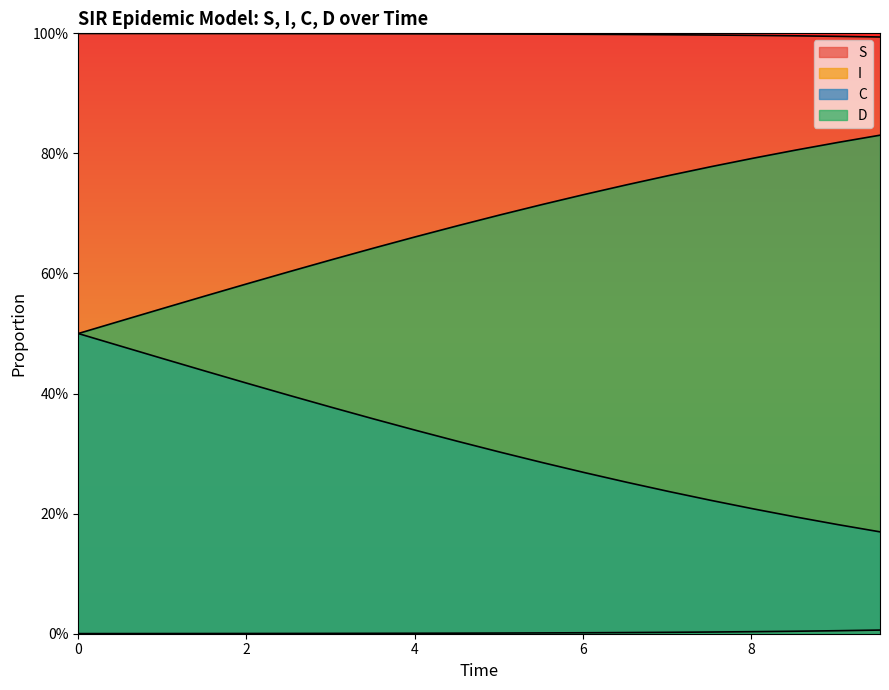

Does the chart display data point markers on the line(s)?

No